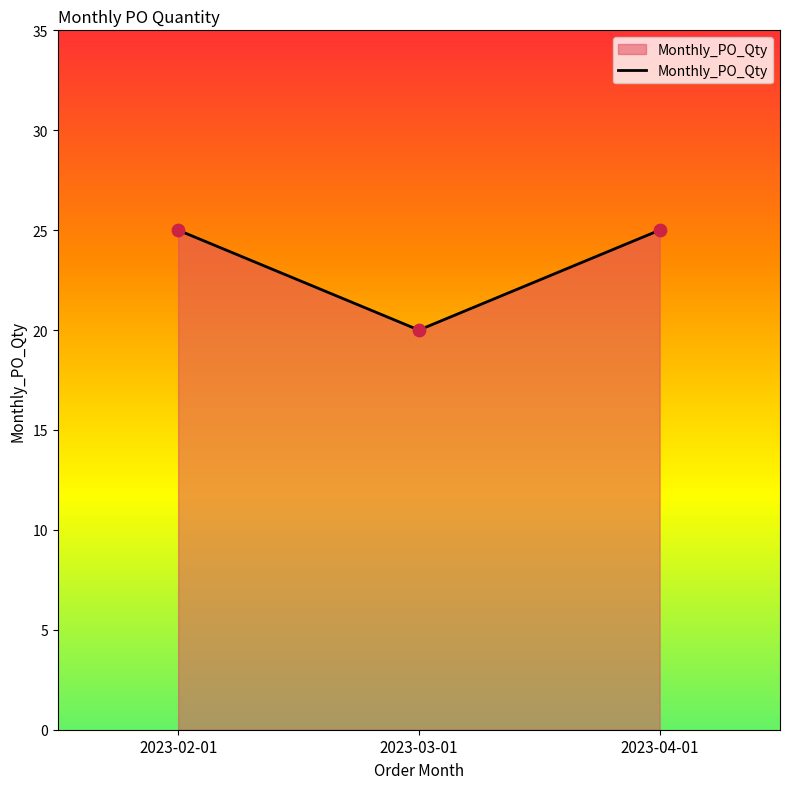

Approximately how many times larger is the value at 2023-04-01 compared to 2023-02-01?

1.0